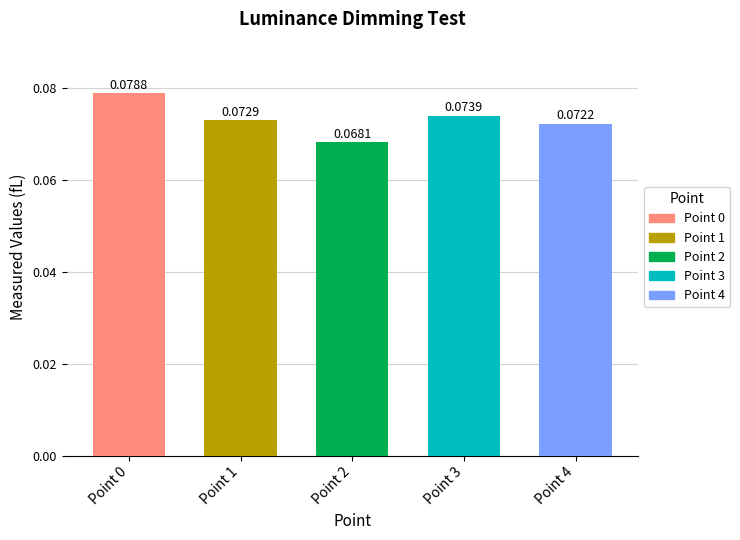

Rank the categories by value from highest to lowest.

Point 0, Point 3, Point 1, Point 4, Point 2